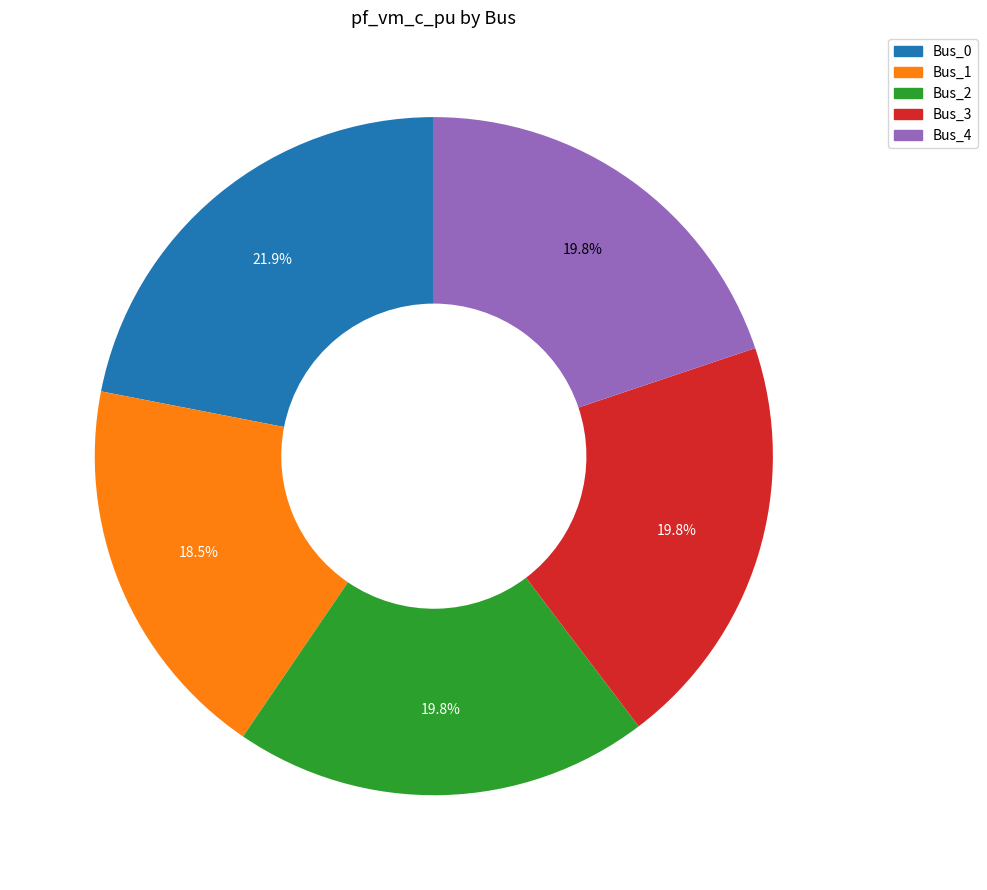

Is Bus_0 the majority of the pie?

No